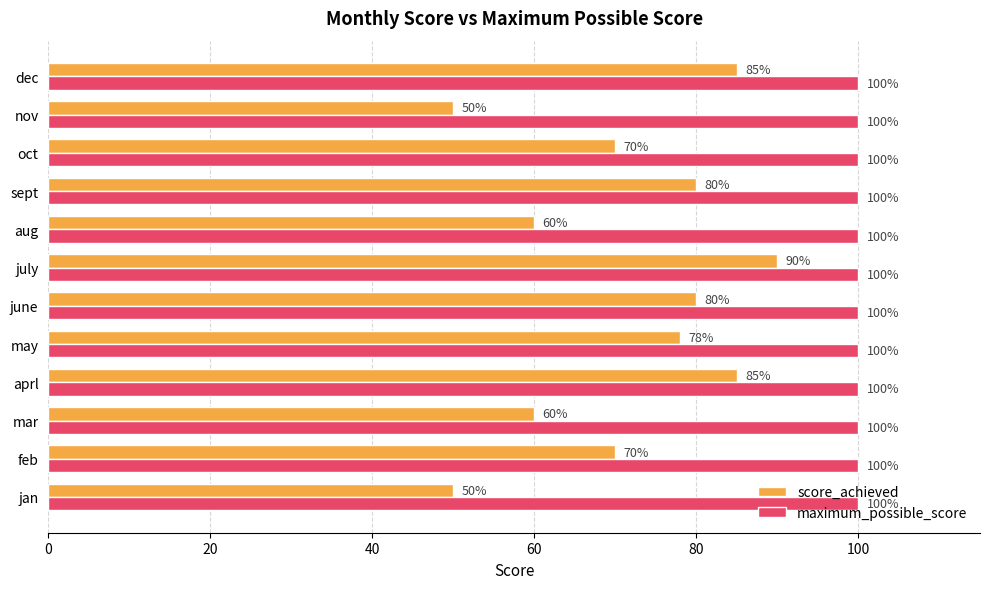

What is the sum of all maximum_possible_score values?

1200